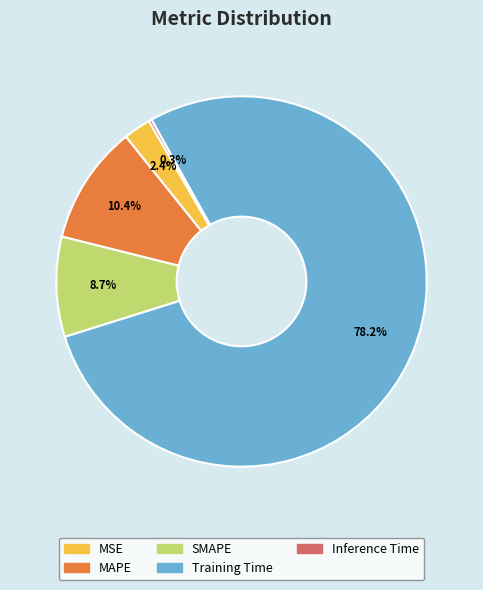

Between Training Time and SMAPE, which is larger?

Training Time